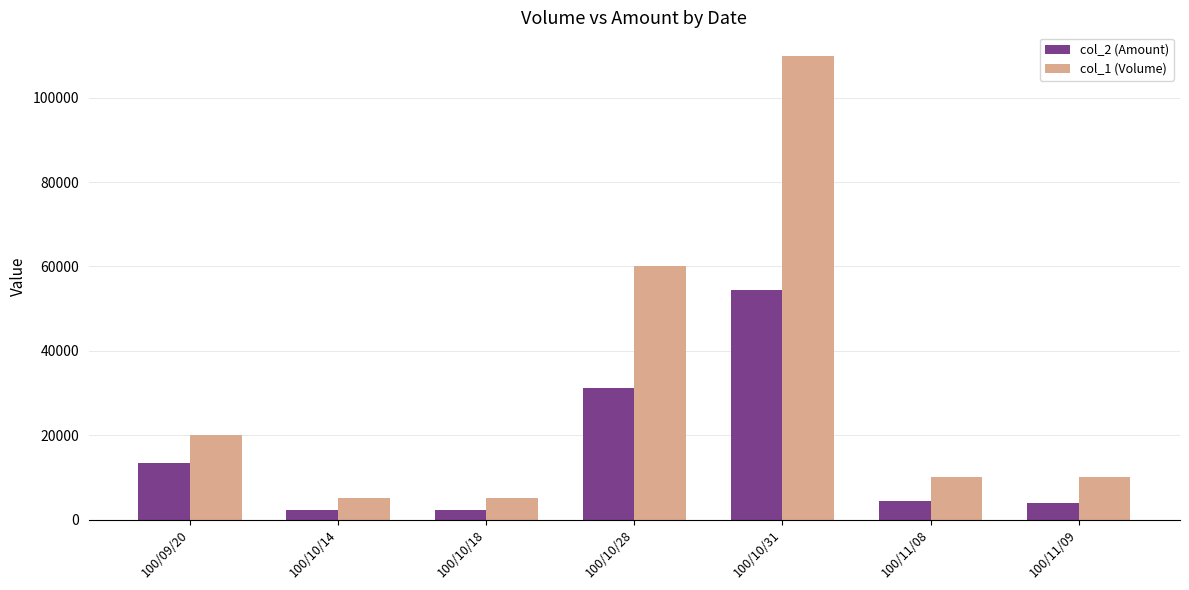

What is the sum of the col_2 (Amount) values at 100/11/09 and 100/10/28?

35100